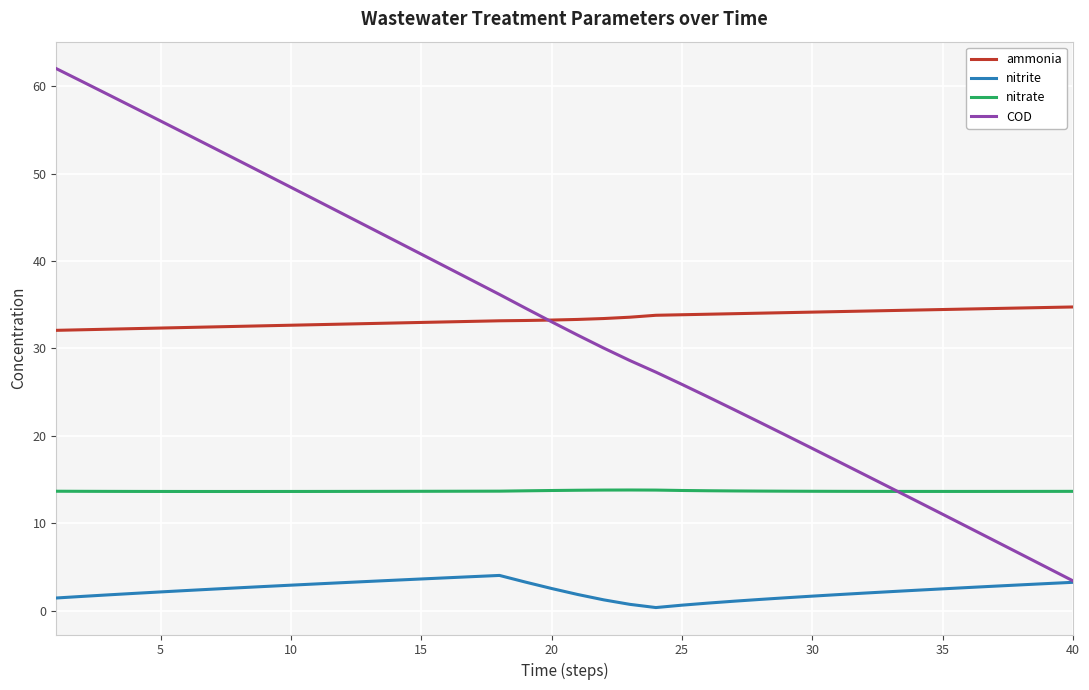

True or false: ammonia and nitrate cross at least once.

False